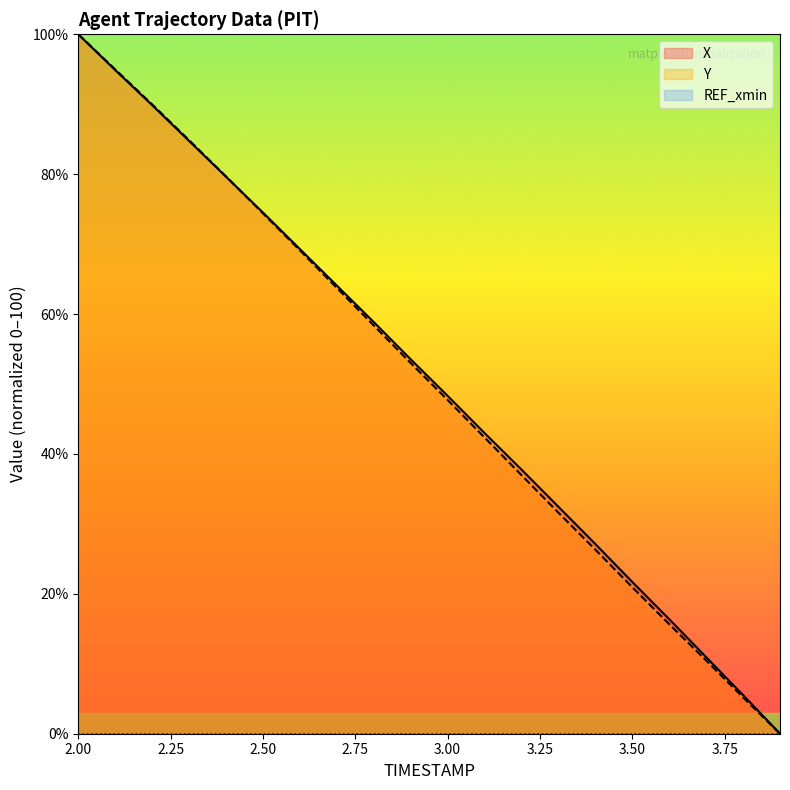

How many values in X are above zero?

19